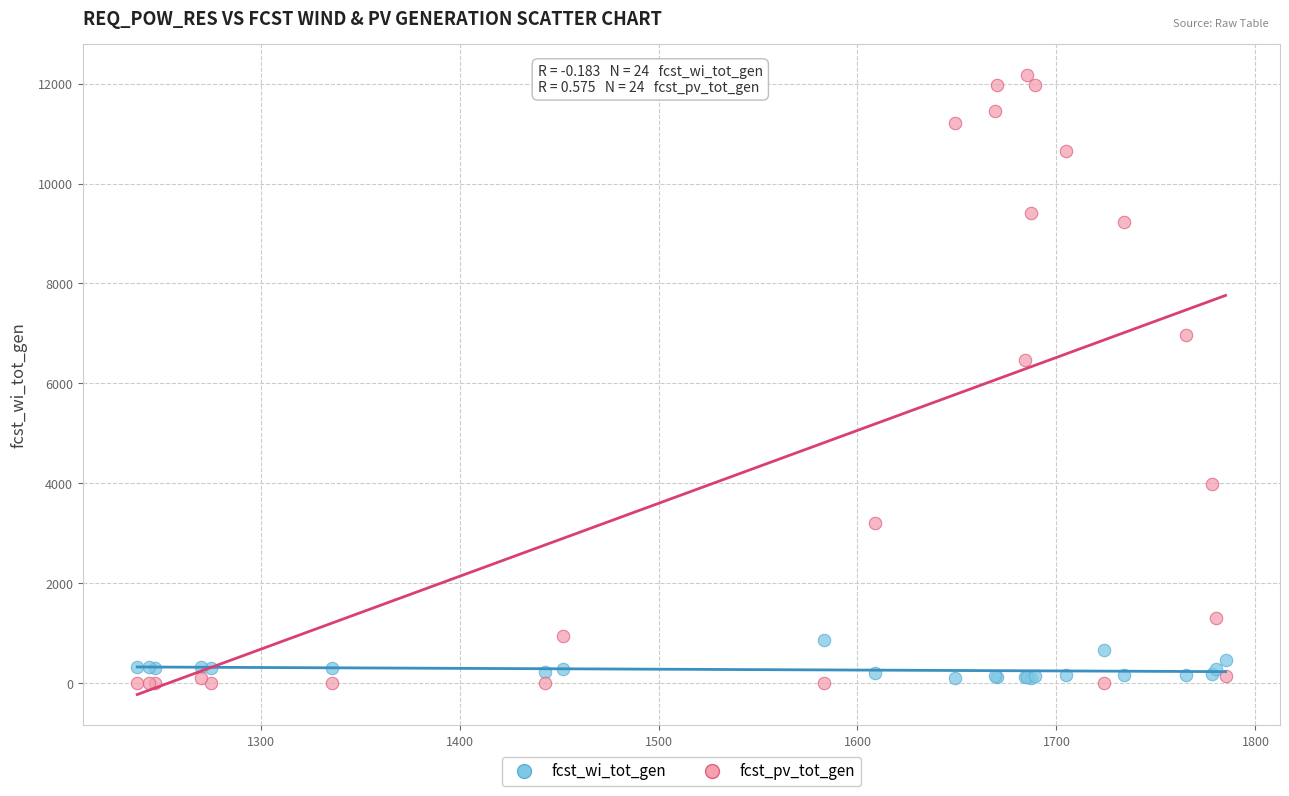

What are all the series names shown in the legend?

fcst_wi_tot_gen, fcst_pv_tot_gen